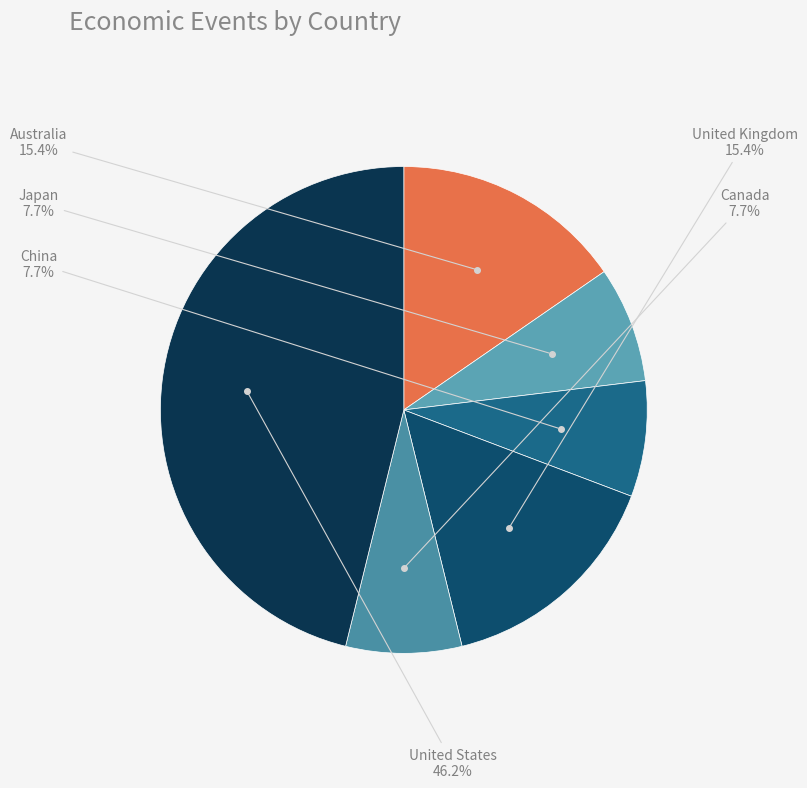

How many segments does this pie chart have?

6